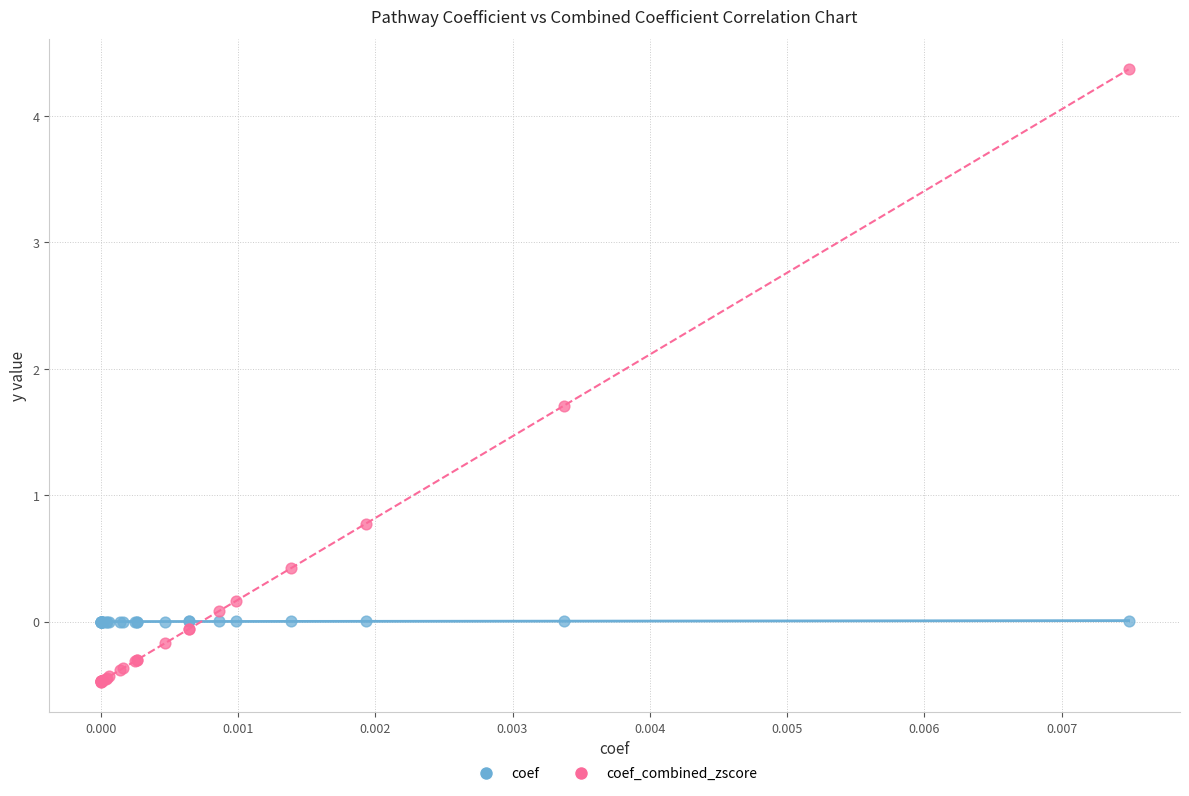

Which series reaches the maximum Y coordinate?

coef_combined_zscore